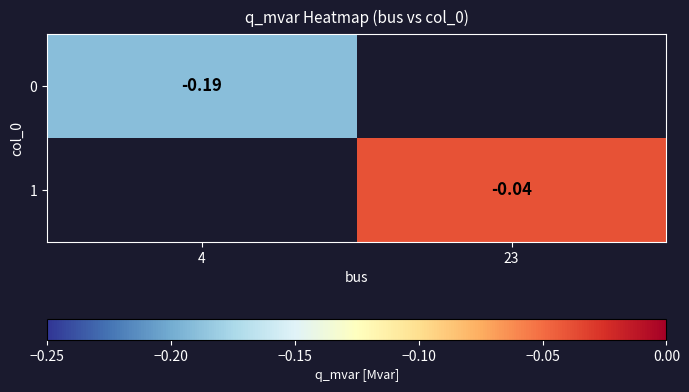

Is the value of 0 at 4 greater than the value of 1 at 23?

No